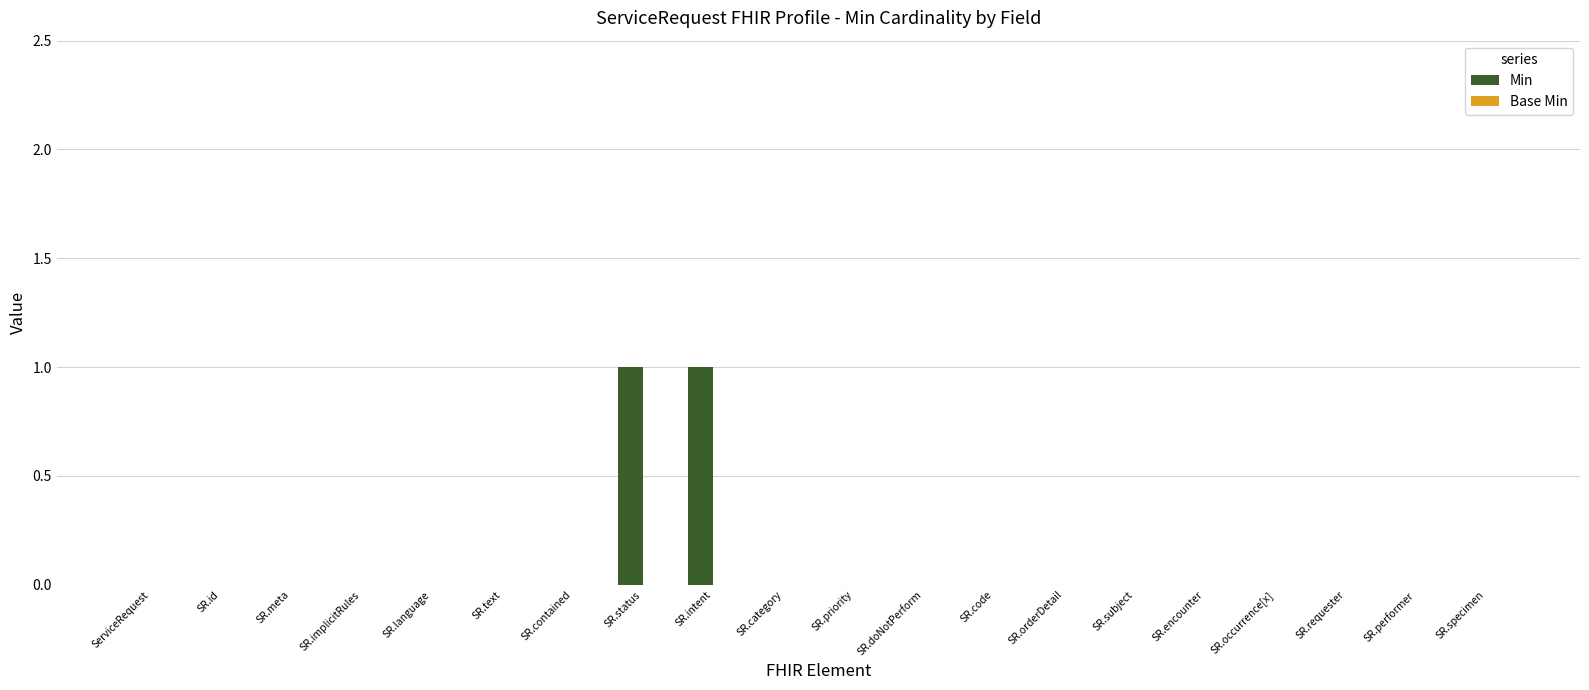

Which has a higher value, SR.status or SR.orderDetail?

SR.status